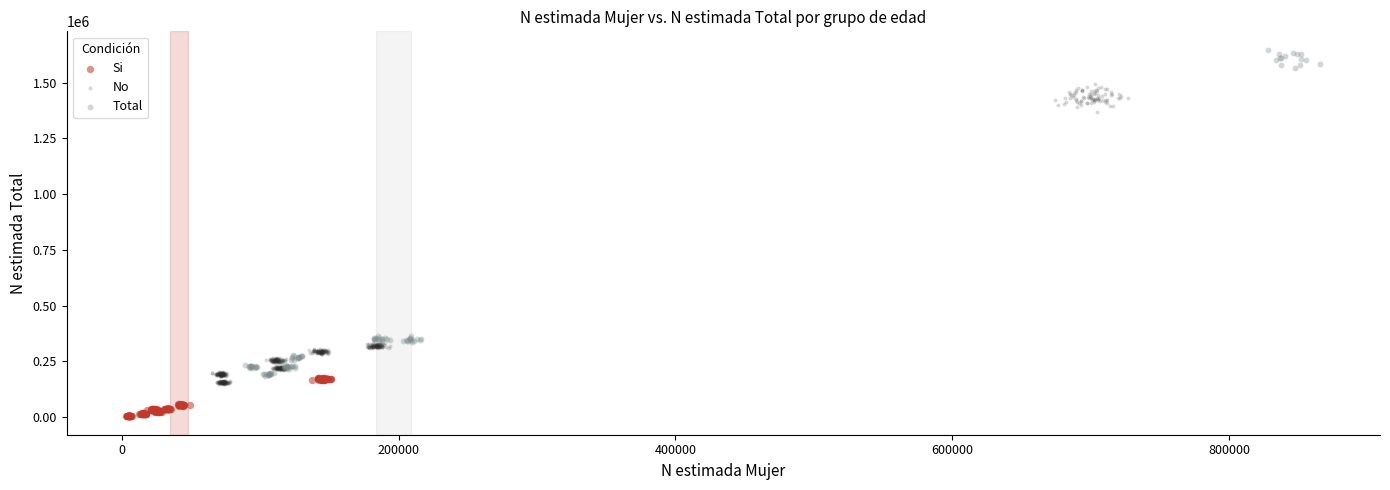

Which series contains the highest Y value?

Total